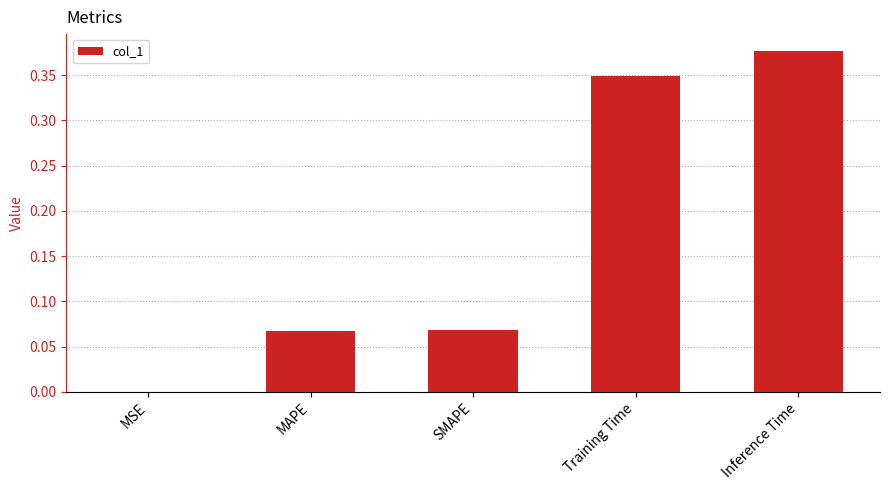

The value at Inference Time is 0.5. True or false?

False